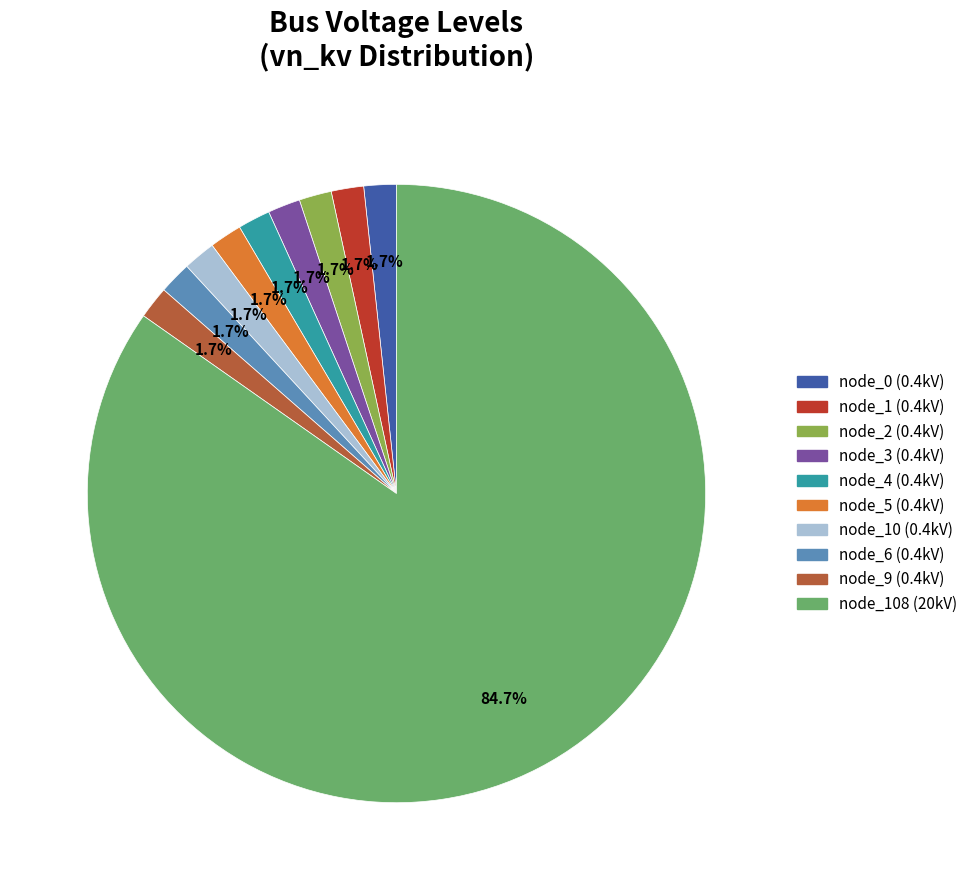

Is there a majority slice in this chart?

Yes